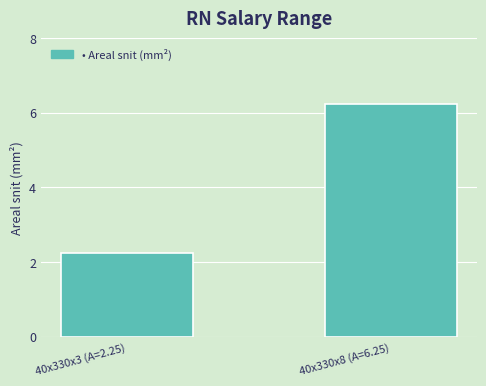

Rank the categories by value from lowest to highest.

40x330x3 (A=2.25), 40x330x8 (A=6.25)